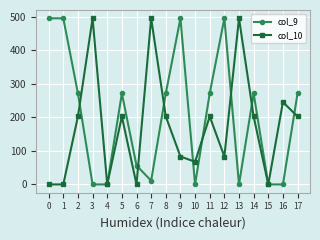

Reading left to right, what are all the values shown in this chart?

col_9: 0=495.0	1=495.0	2=271.1	3=0.0	4=0.0	5=271.1	6=56.3	7=11.0	8=271.1	9=495.0	10=0.0	11=271.1	12=495.0	13=0.0	14=271.1	15=0.0	16=0.0	17=271.1
col_10: 0=0.0	1=0.0	2=202.5	3=495.0	4=0.0	5=202.5	6=0.0	7=495.0	8=202.5	9=83.2	10=67.4	11=202.5	12=83.2	13=495.0	14=202.5	15=0.0	16=245.2	17=202.5